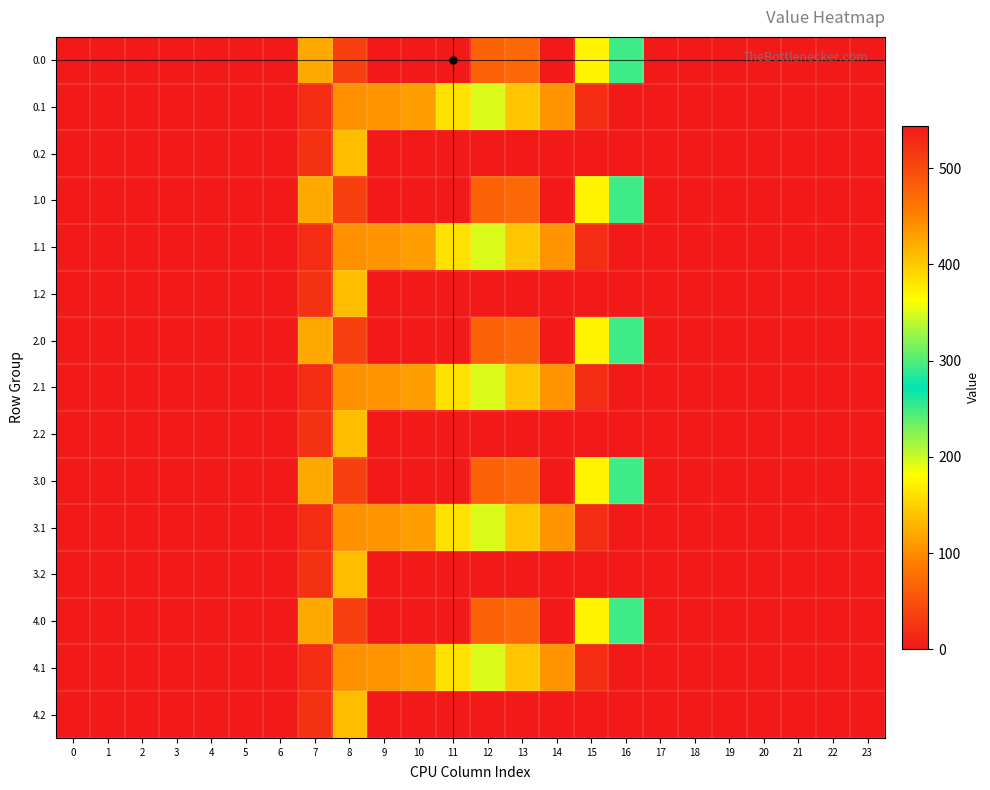

Which has a higher value, 4 or 18?

4